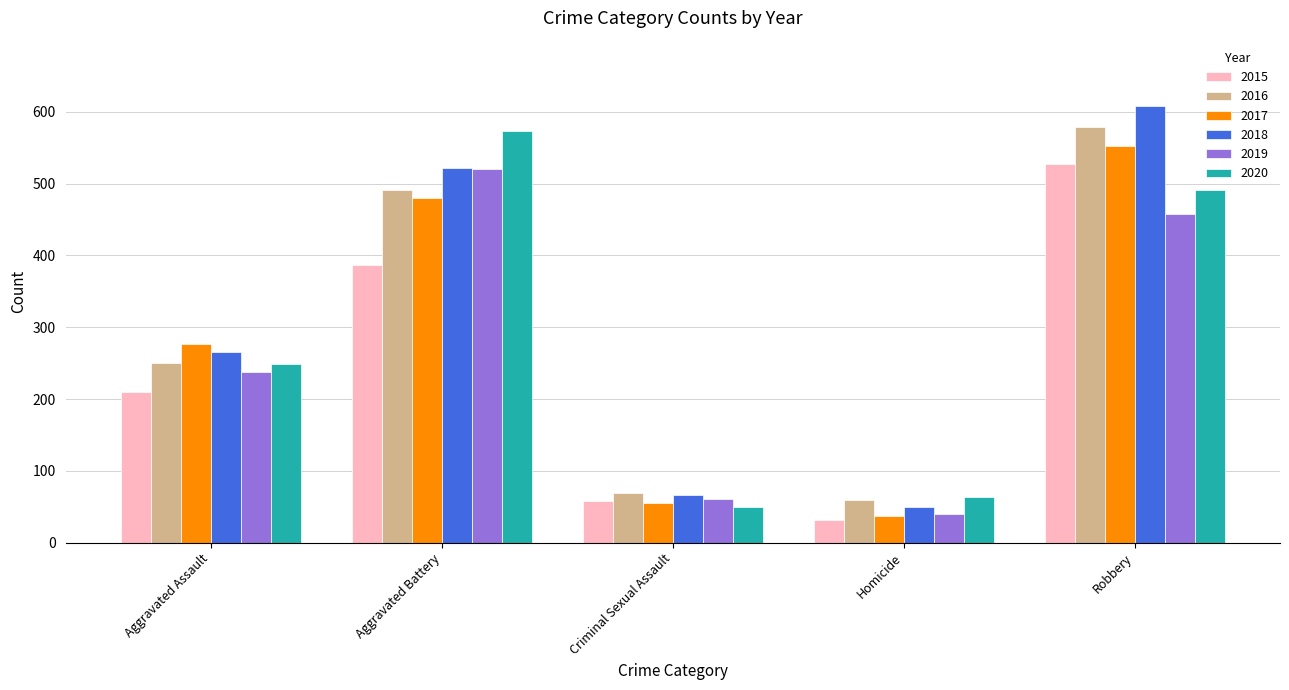

Is it true that 2020 equals 368 at Aggravated Battery?

False